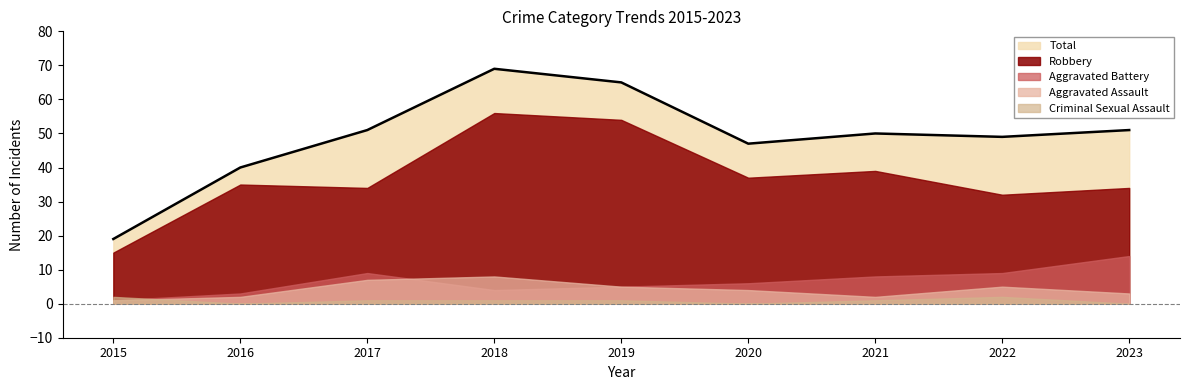

What is the difference between the second highest and second lowest values in the Aggravated Battery series?

6